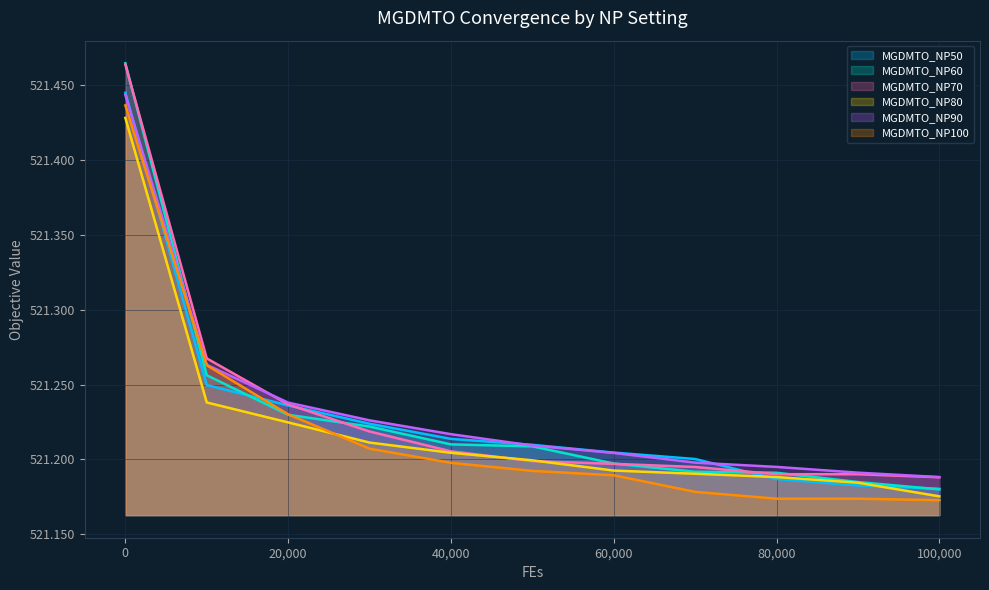

Read the MGDMTO_NP90 value at 90000.

521.2